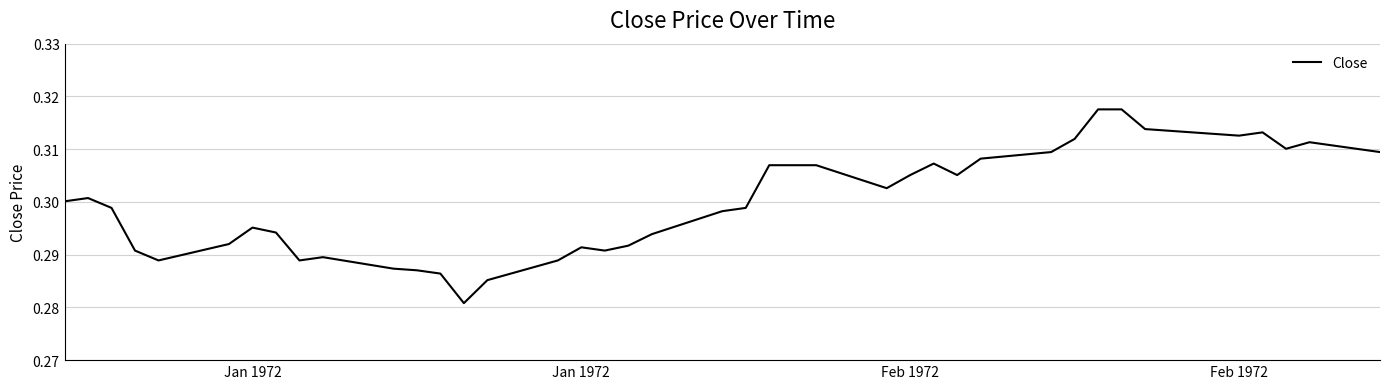

Does the chart display data point markers on the line(s)?

No